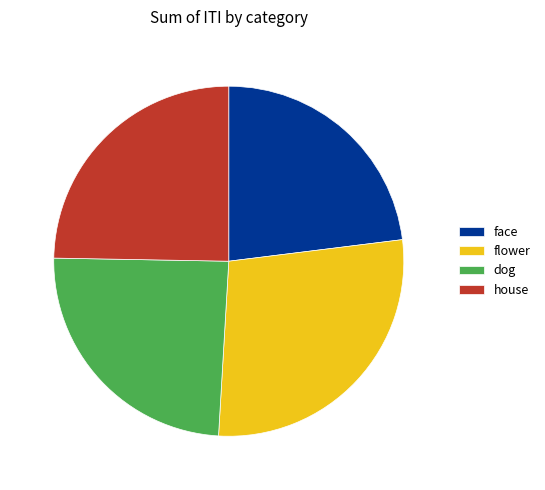

Is it true that flower is 21% of the pie?

False